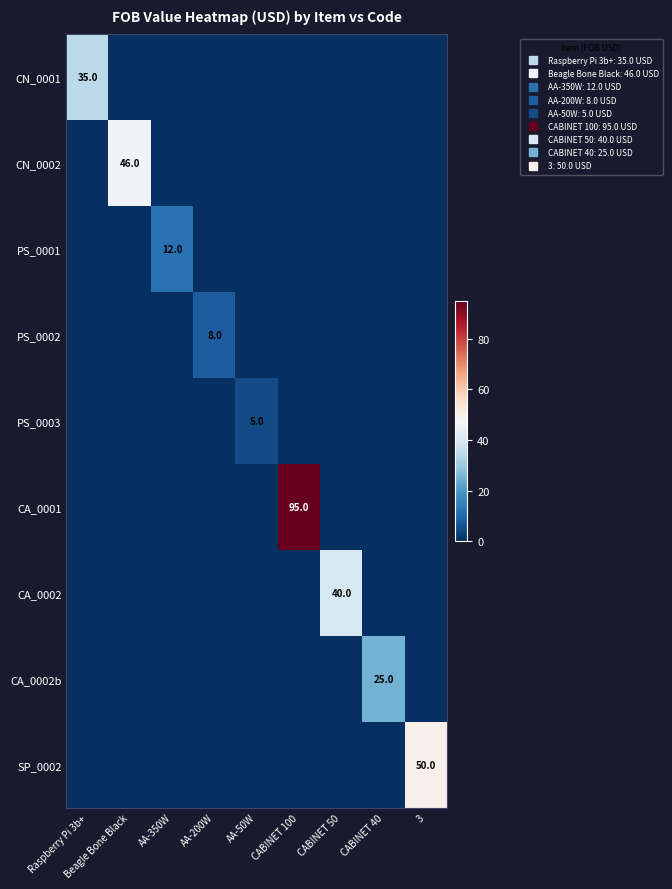

What is the spread (max minus min) of values at 3?

50